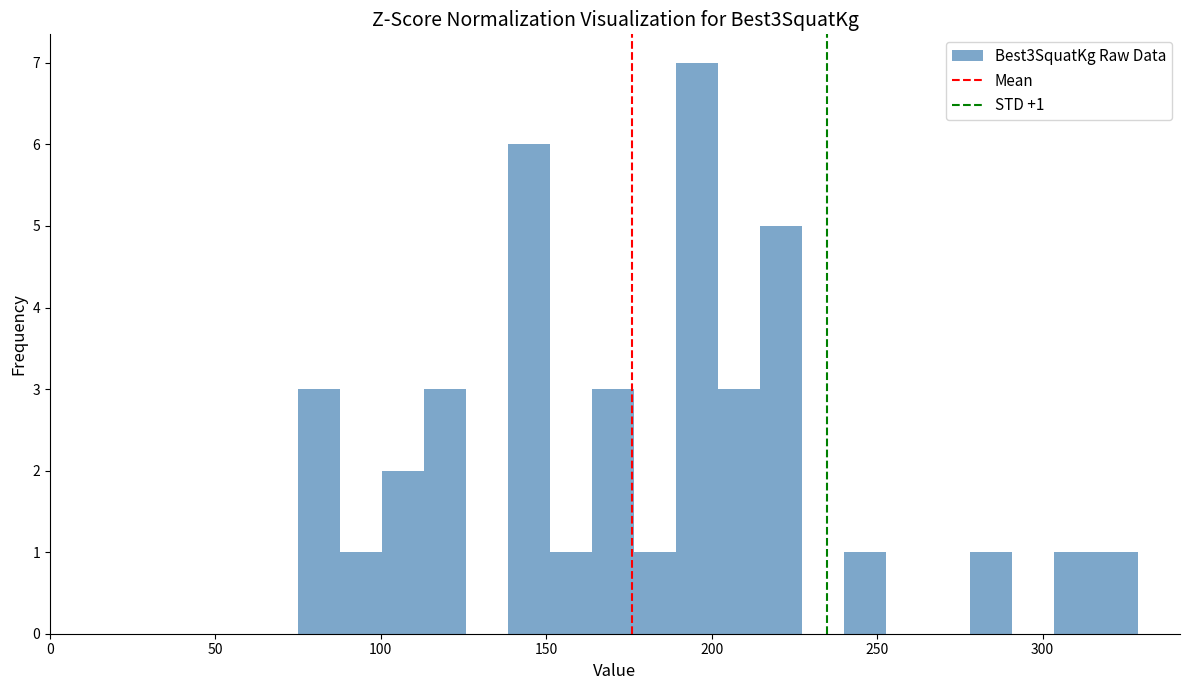

Read against the x-axis, roughly where is the centre of the tallest bar?

195